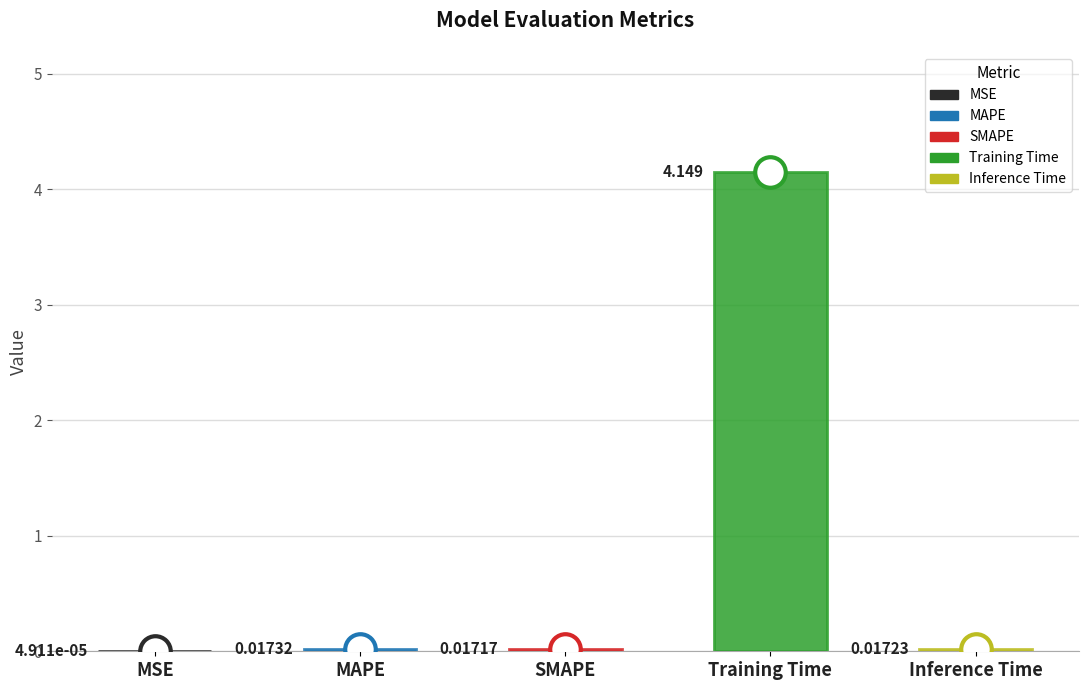

What is the sum of all values?

4.2